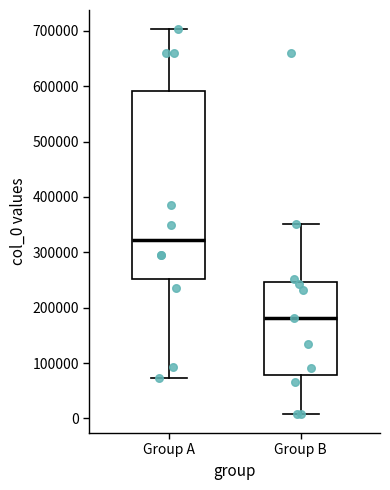

Where does the upper whisker of the box for Group B end on the y-axis? The values are not printed on the chart, so give them approximately, as read against the axis.

350000